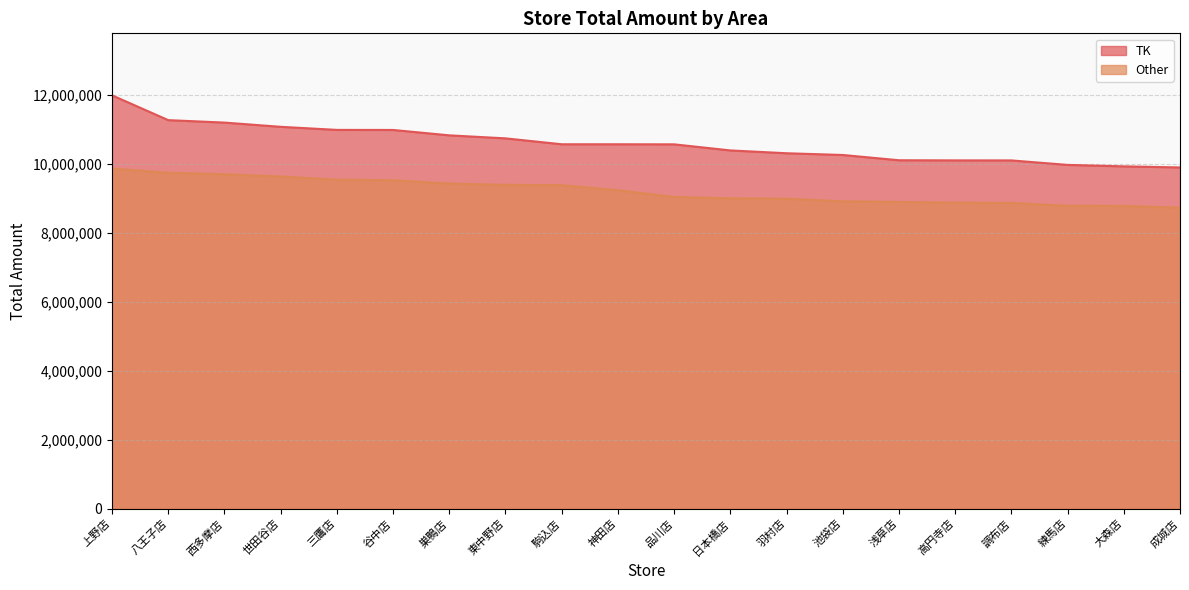

Is it true that TK equals 10572645 at 駒込店?

True